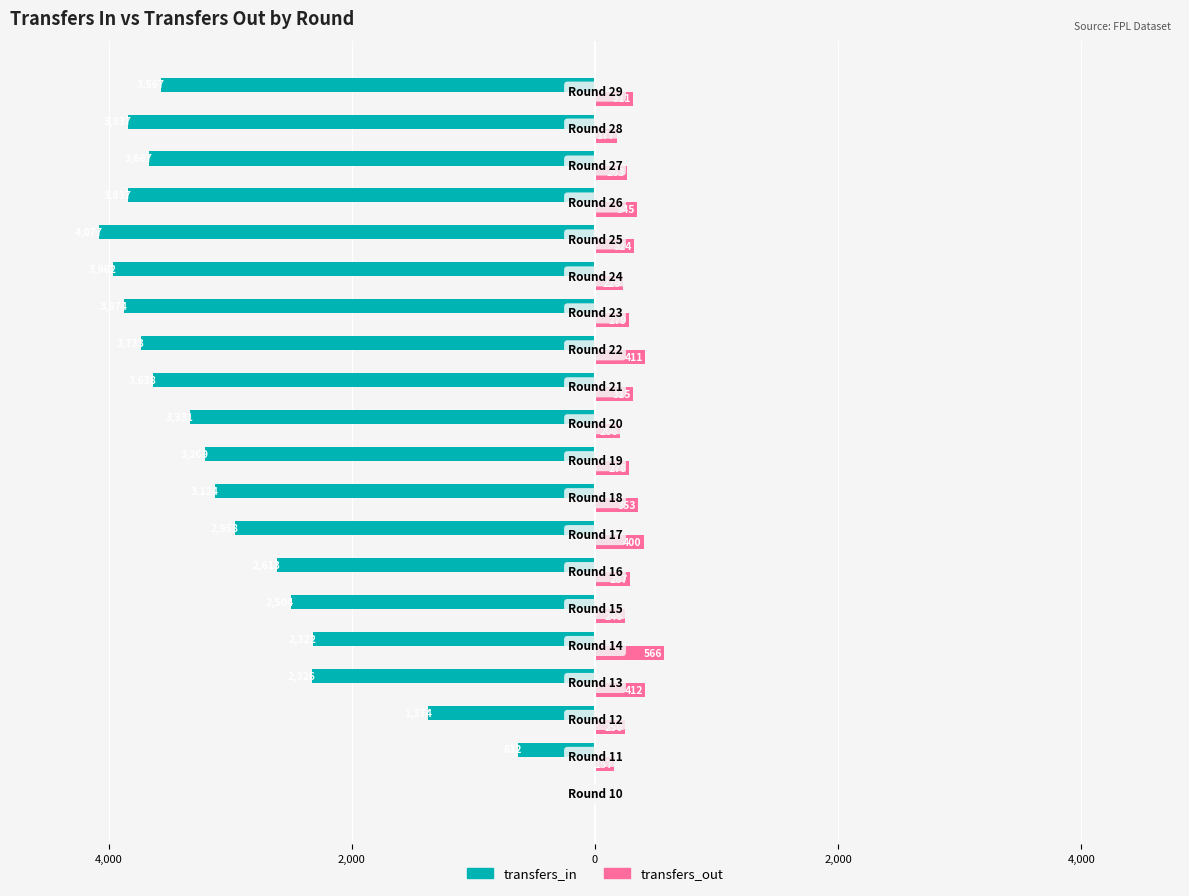

What is the difference between the maximum and minimum values in the transfers_in series?

4077